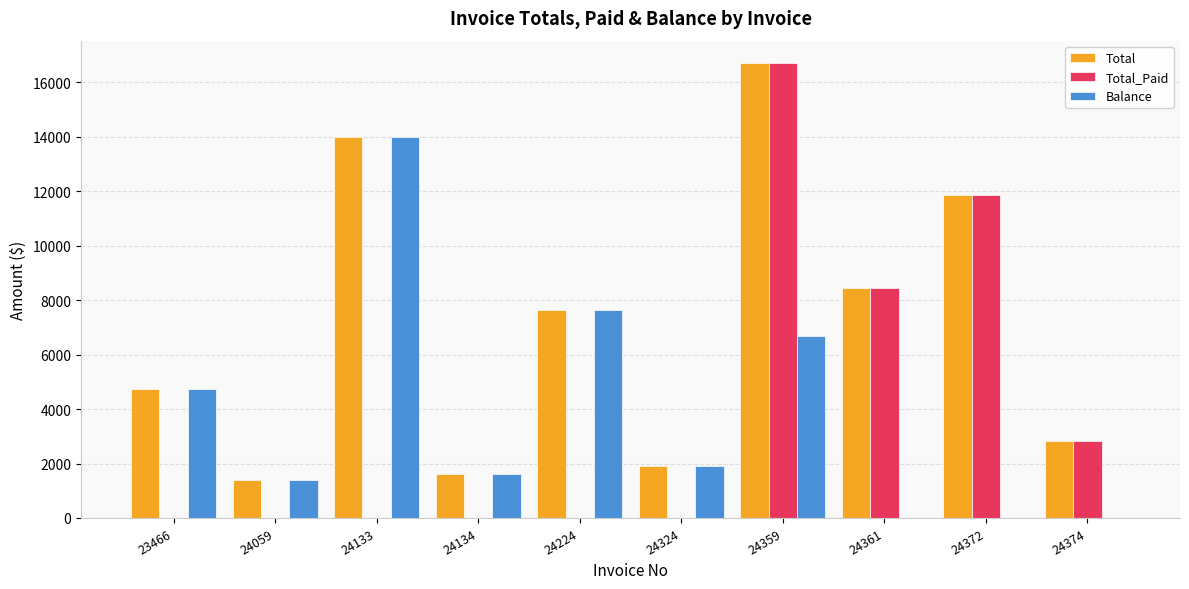

How many data points does each series have?

10